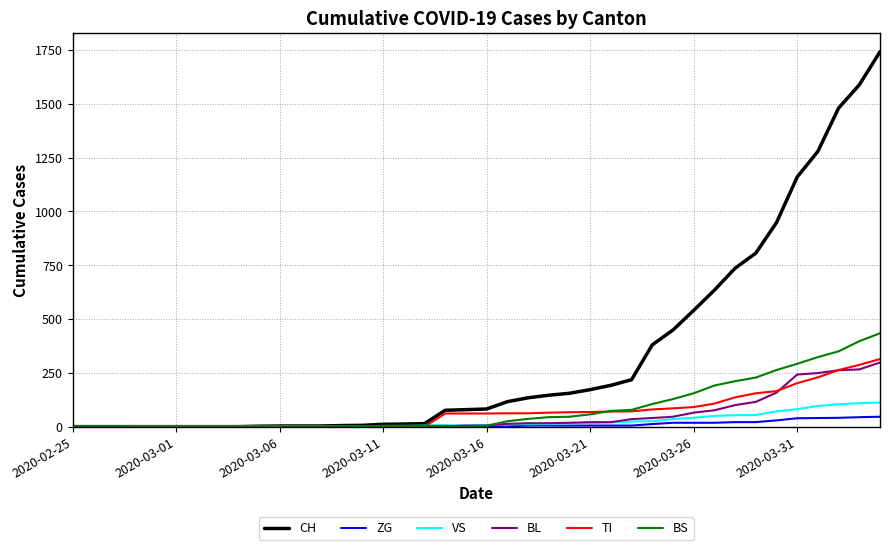

Does the chart display data point markers on the line(s)?

No